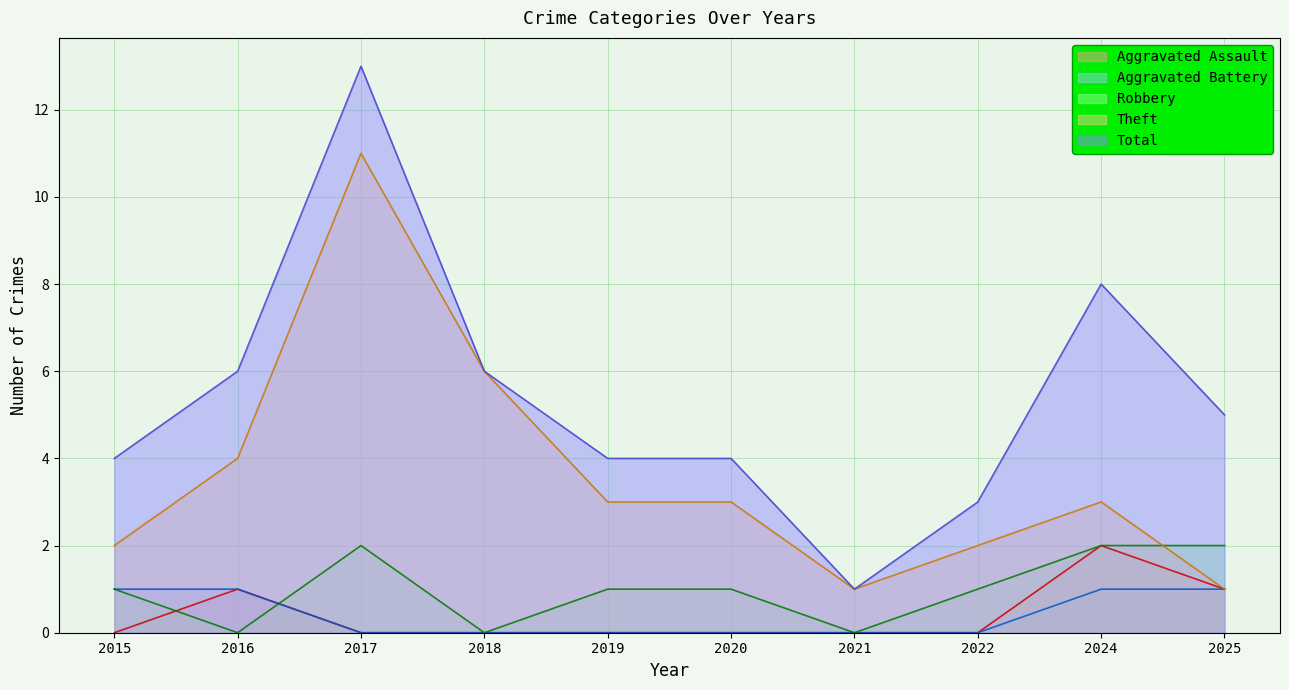

Reading right to left, extract all data points from this chart.

Aggravated Assault: 1	2	0	0	0	0	0	0	1	0
Aggravated Battery: 1	1	0	0	0	0	0	0	1	1
Robbery: 2	2	1	0	1	1	0	2	0	1
Theft: 1	3	2	1	3	3	6	11	4	2
Total: 5	8	3	1	4	4	6	13	6	4